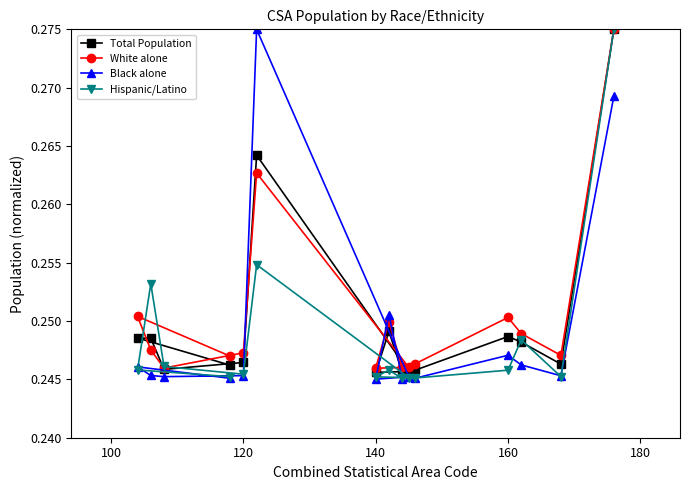

At how many categories does at least one series exceed 0?

15